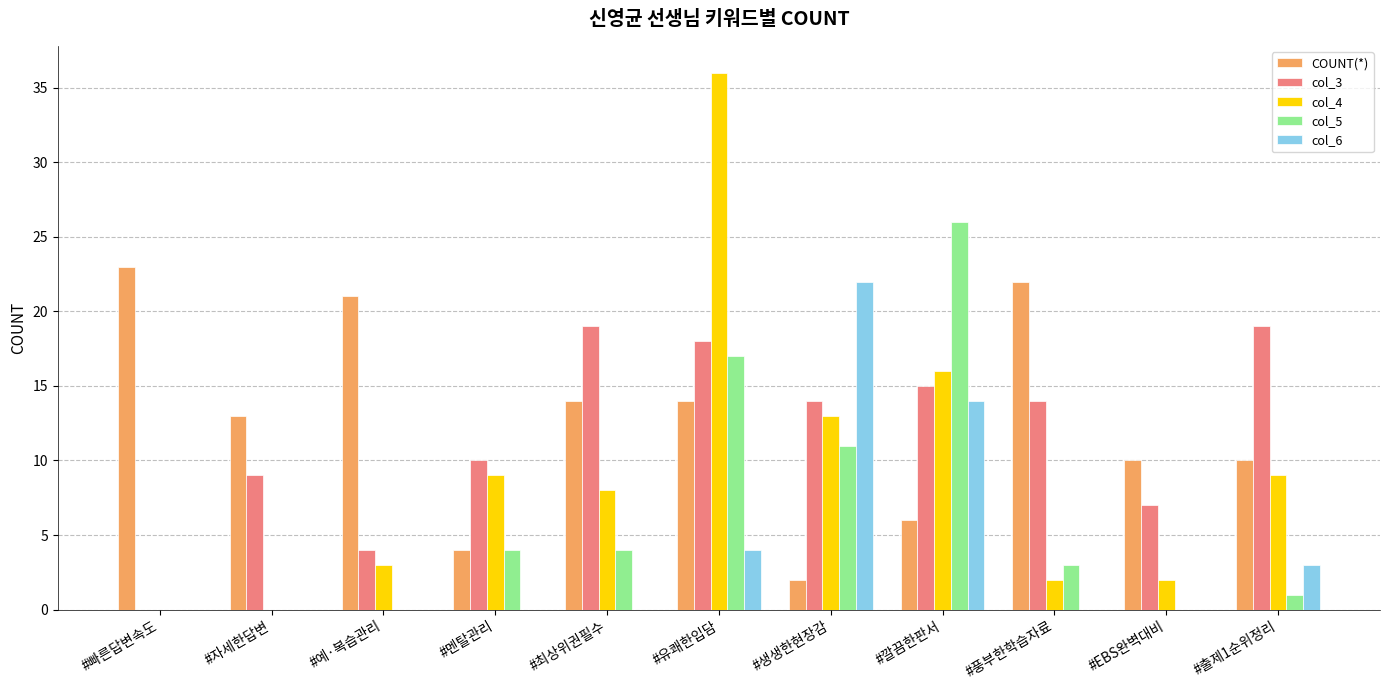

What is the sum of all COUNT(*) values?

139